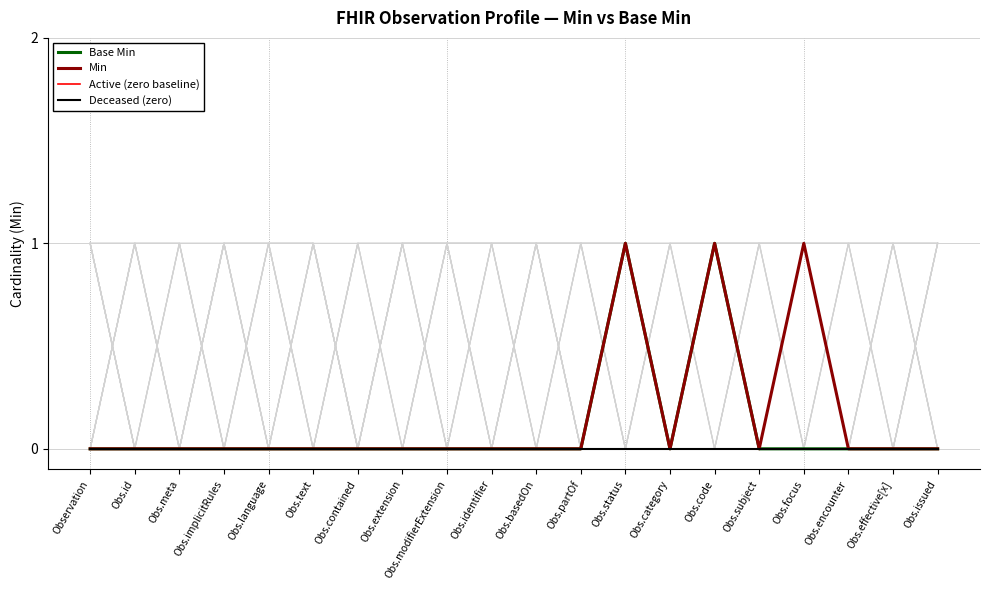

At which category does Base Min reach its first local valley?

Obs.category